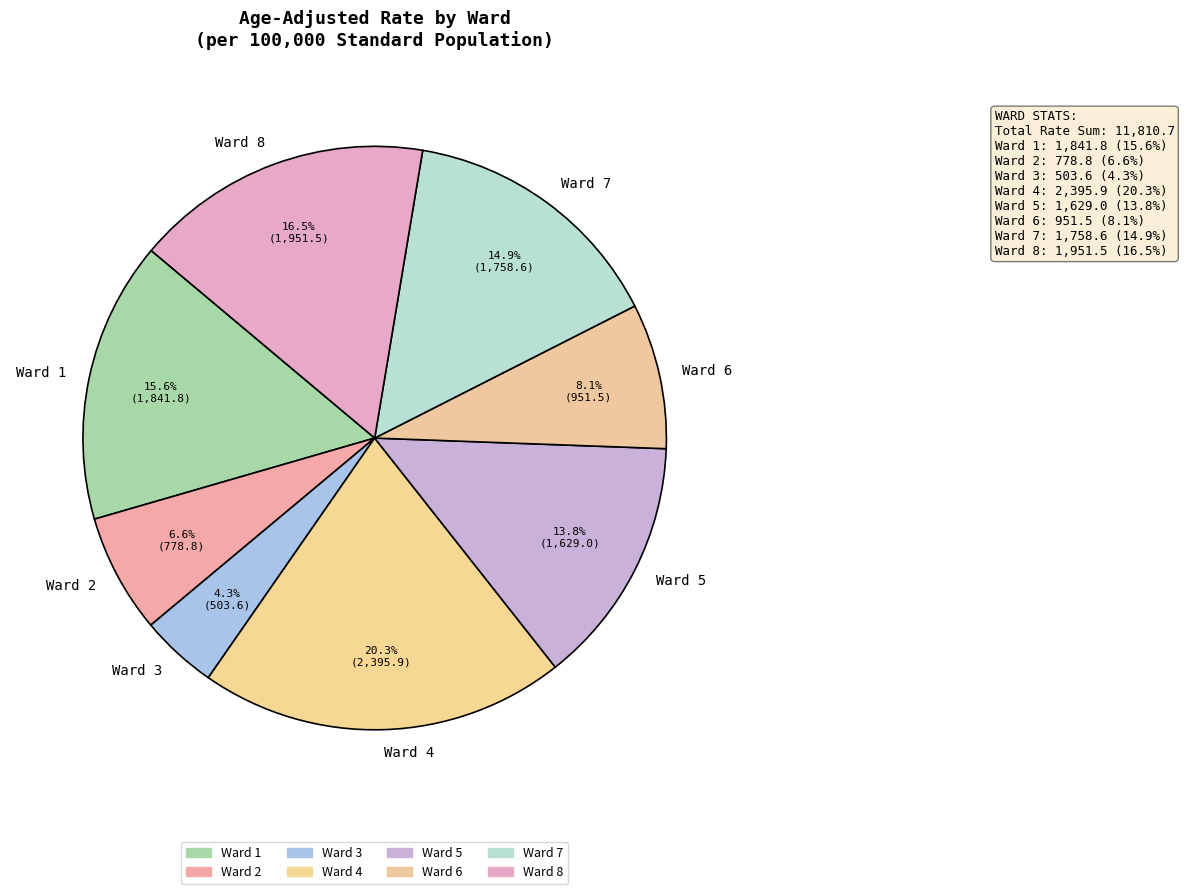

Is the sum of Ward 6 and Ward 3 greater than half?

No